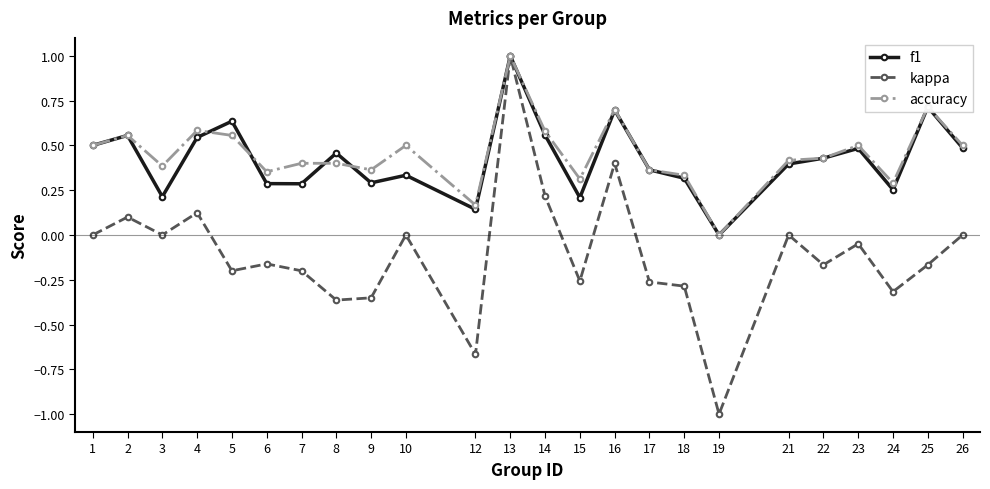

Which category has the lowest value across all series?

19